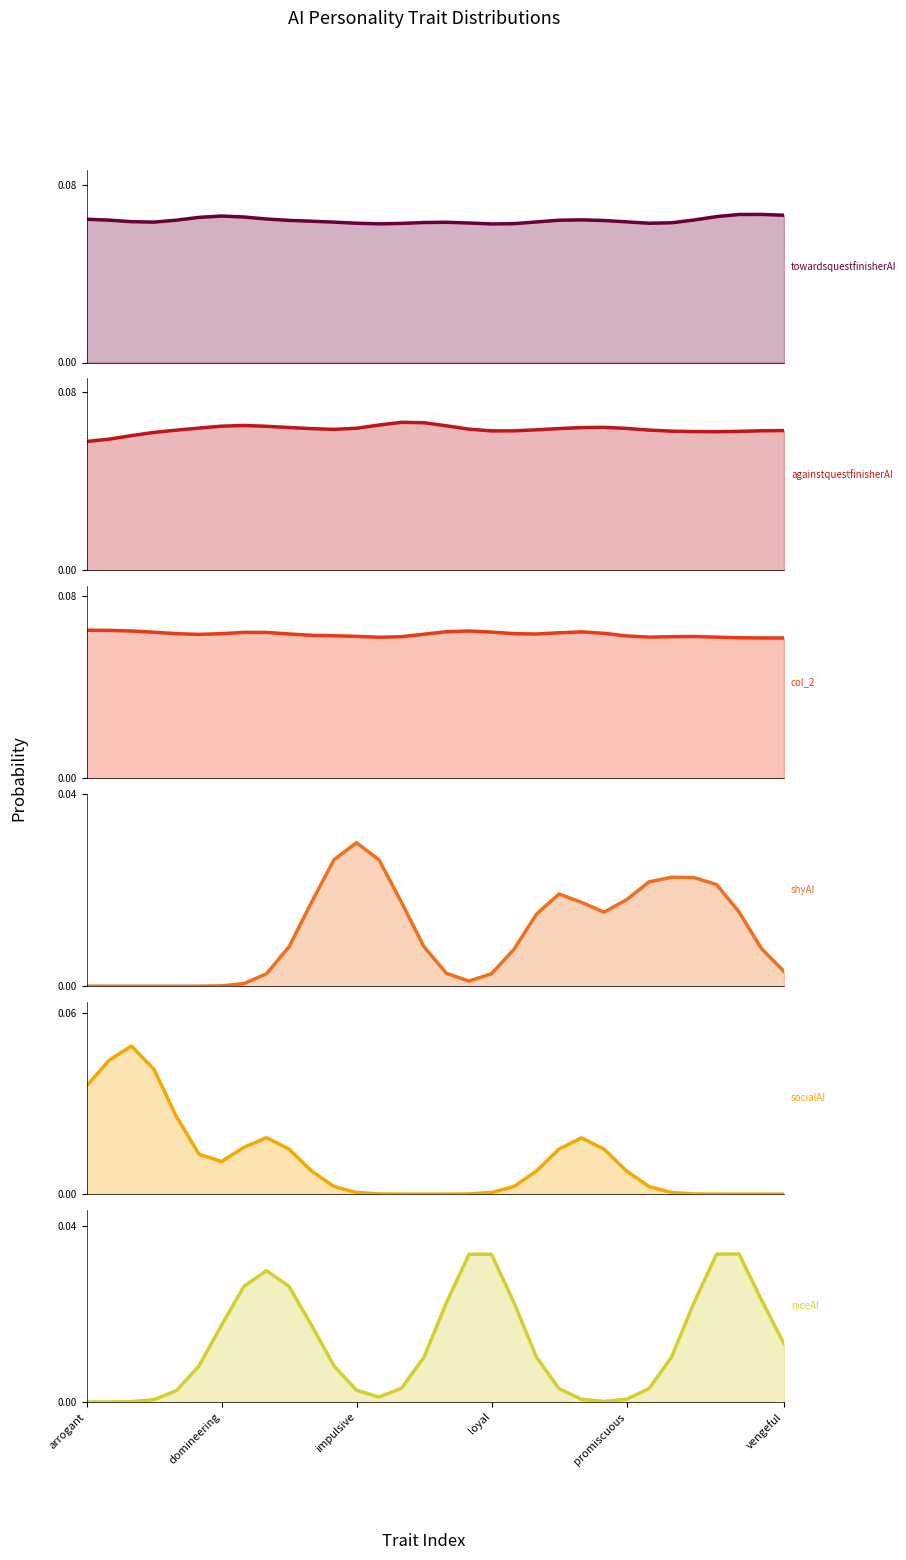

The value of col_2 at loyal is 0.1. True or false?

True